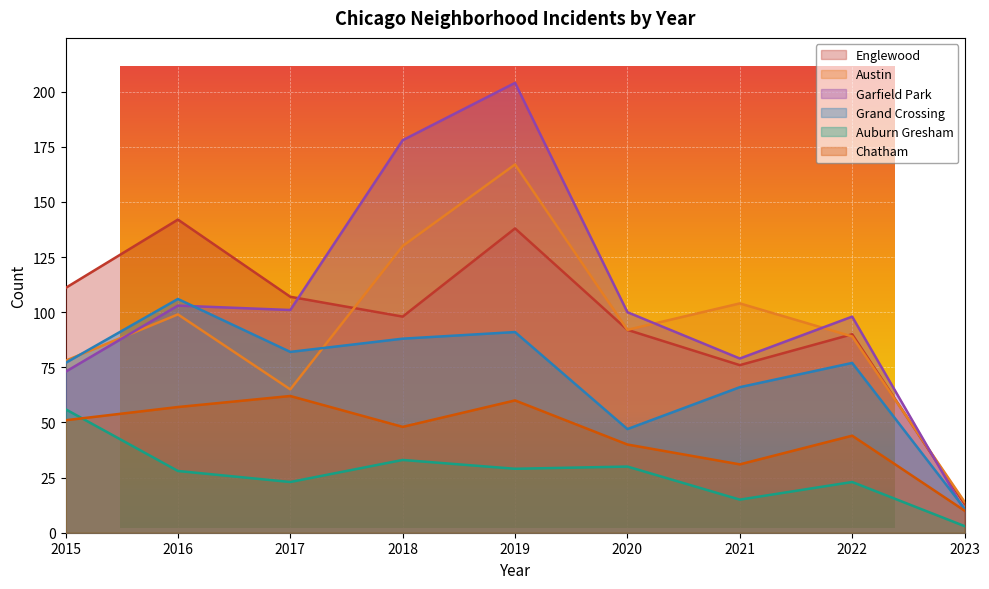

At 2018, list the series in order from smallest to largest.

Auburn Gresham, Chatham, Grand Crossing, Englewood, Austin, Garfield Park